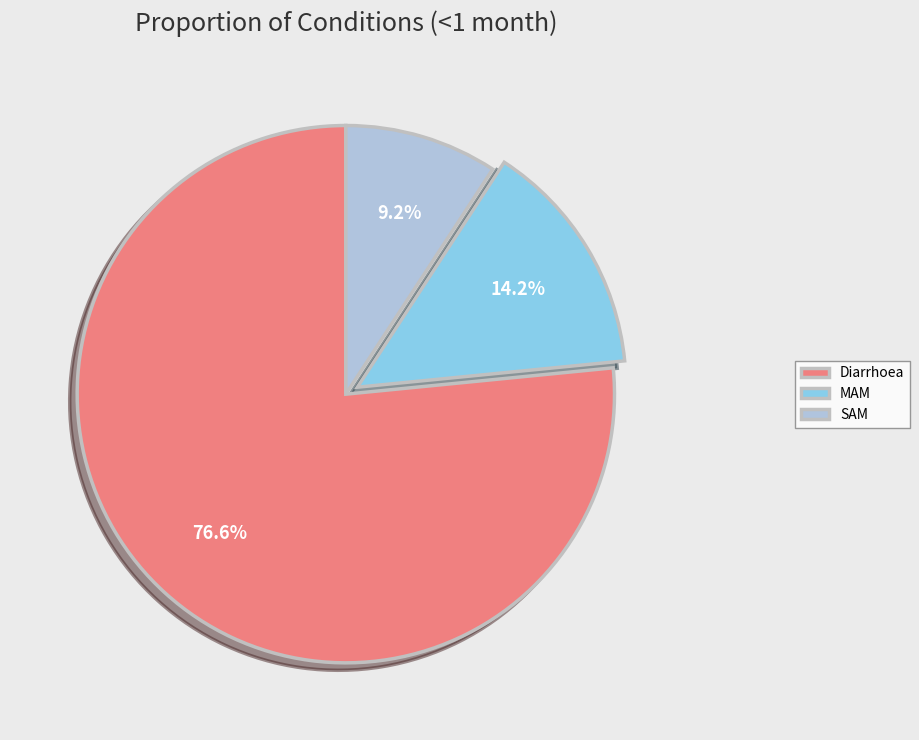

Which slice is the largest?

Diarrhoea